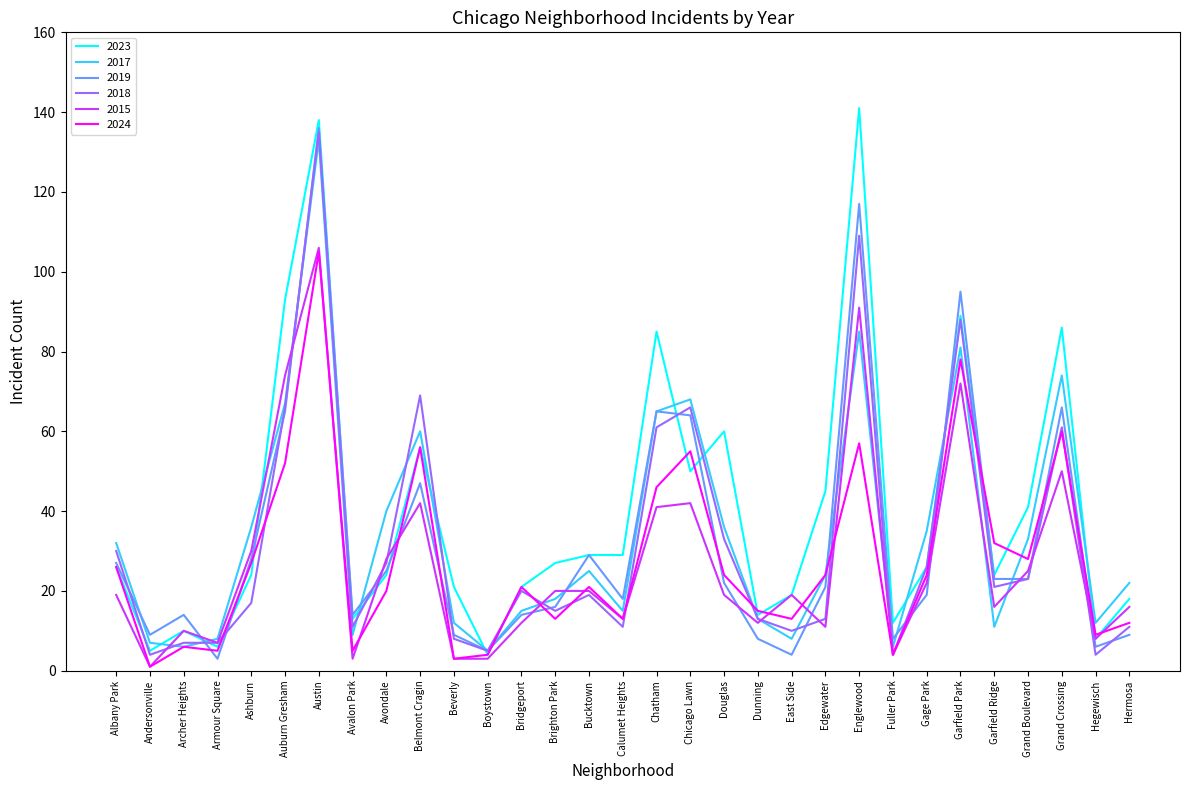

What is the approximate value of 2015 at Bucktown, to the nearest 5?

20